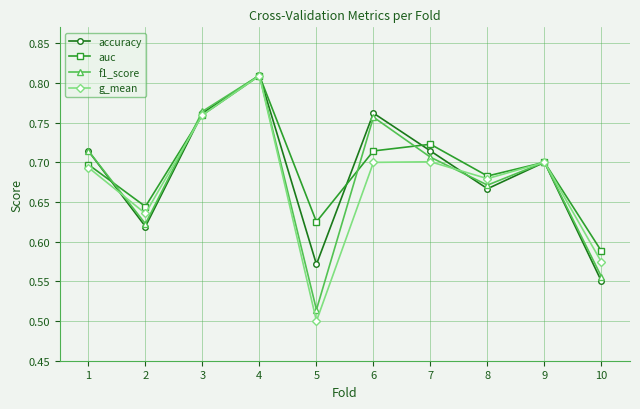

Is it true that f1_score equals 0.6 at 4?

False